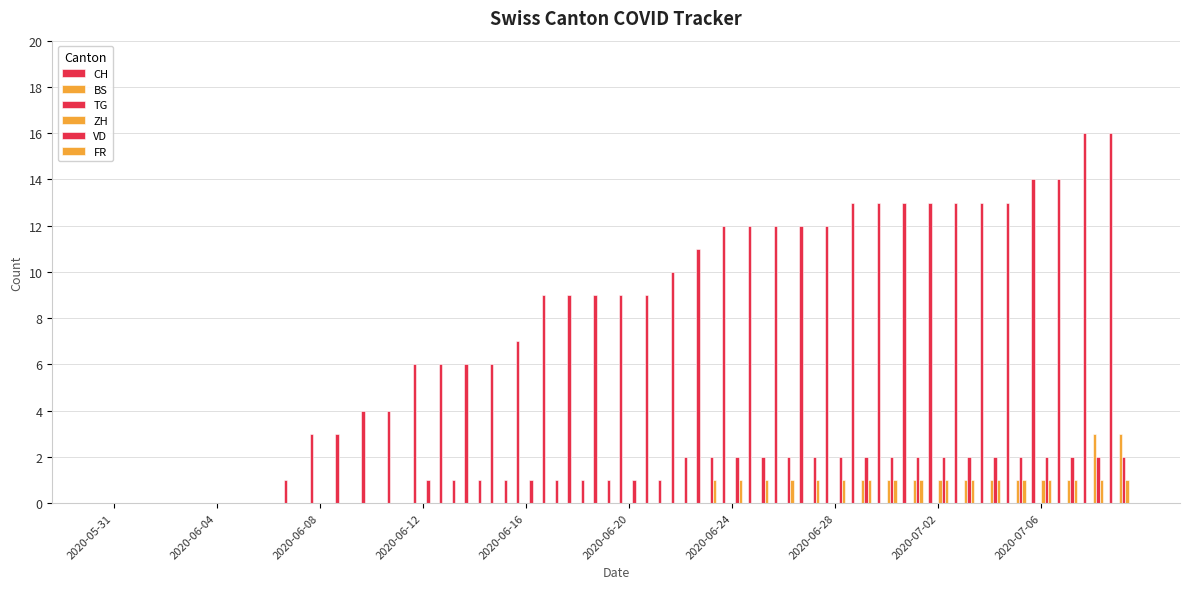

Reading left to right, extract all data points from this chart.

CH: 0	0	0	0	0	0	0	1	3	3	4	4	6	6	6	6	7	9	9	9	9	9	10	11	12	12	12	12	12	13	13	13	13	13	13	13	14	14	16	16
BS: 0	0	0	0	0	0	0	0	0	0	0	0	0	0	0	0	0	0	0	0	0	0	0	0	0	0	0	0	0	0	0	0	0	0	0	0	0	0	0	0
TG: 0	0	0	0	0	0	0	0	0	0	0	0	0	0	0	0	0	0	0	0	0	0	0	0	0	0	0	0	0	0	0	0	0	0	0	0	0	0	0	0
ZH: 0	0	0	0	0	0	0	0	0	0	0	0	0	0	0	0	0	0	0	0	0	0	0	0	0	0	0	0	0	1	1	1	1	1	1	1	1	1	3	3
VD: 0	0	0	0	0	0	0	0	0	0	0	0	1	1	1	1	1	1	1	1	1	1	2	2	2	2	2	2	2	2	2	2	2	2	2	2	2	2	2	2
FR: 0	0	0	0	0	0	0	0	0	0	0	0	0	0	0	0	0	0	0	0	0	0	0	1	1	1	1	1	1	1	1	1	1	1	1	1	1	1	1	1